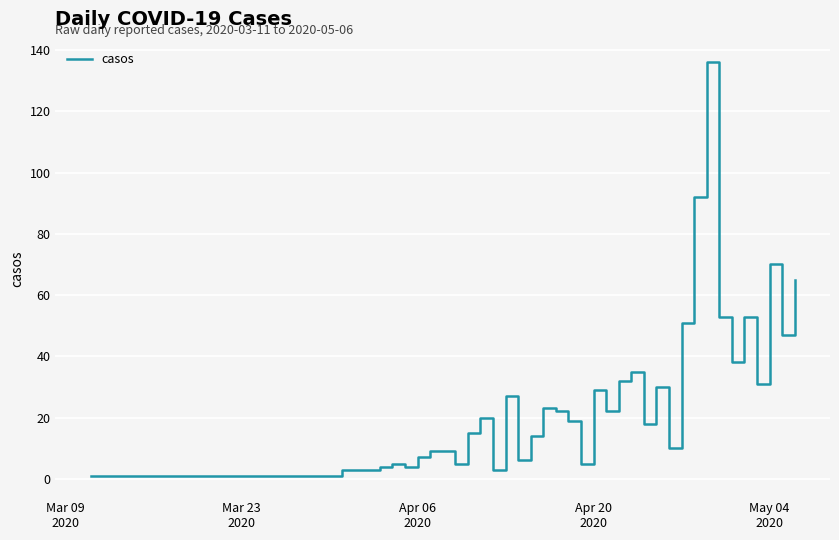

True or false: the data has more than 1 interior local peaks.

True